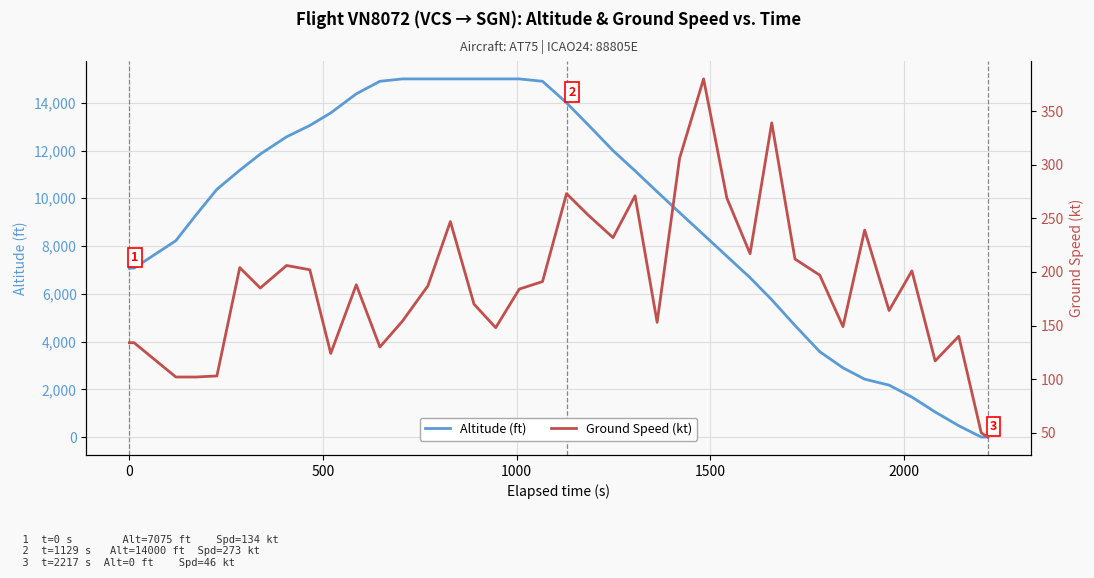

List the series in order of their overall mean, highest first.

Altitude (ft), Ground Speed (kt)